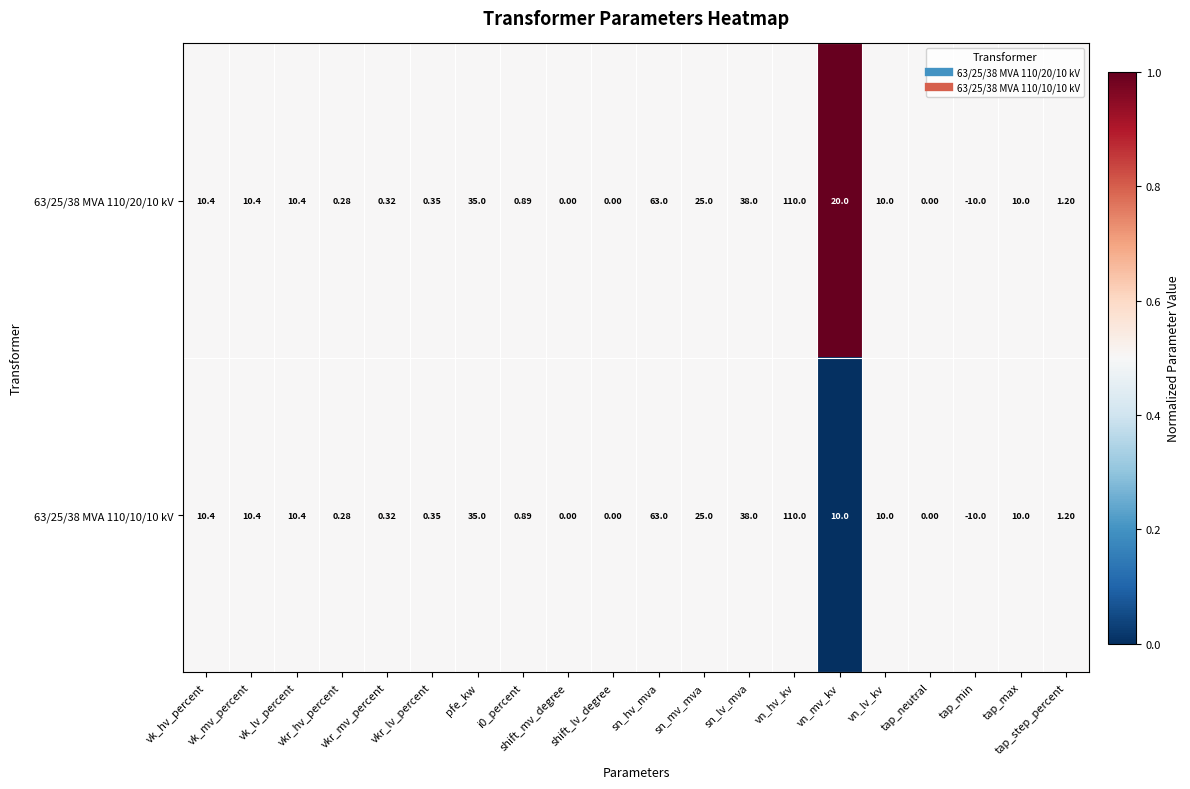

Which label corresponds to the smallest value in the chart?

tap_min